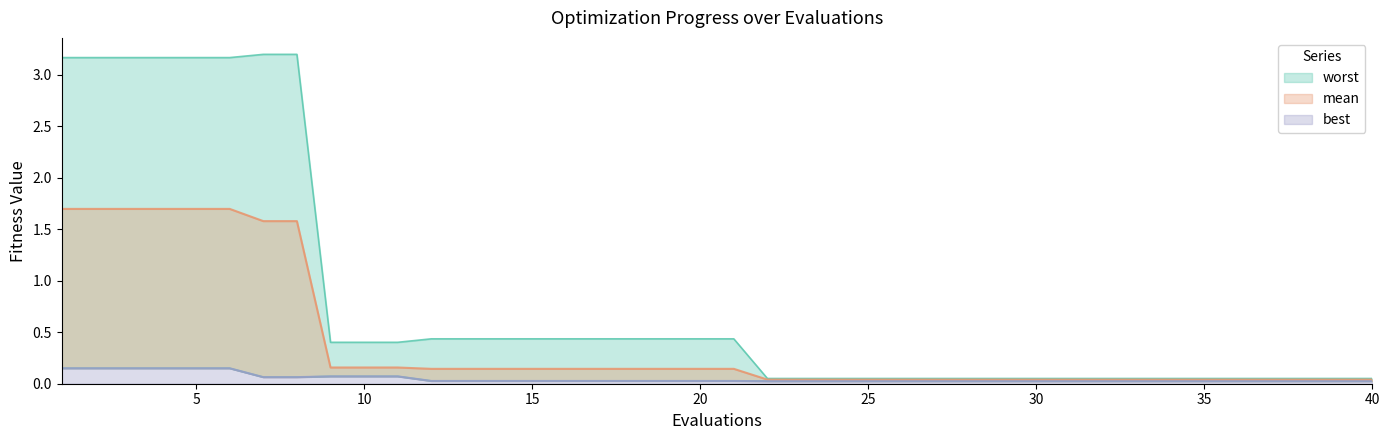

The best series shows 0.0 at 21. True or false?

False